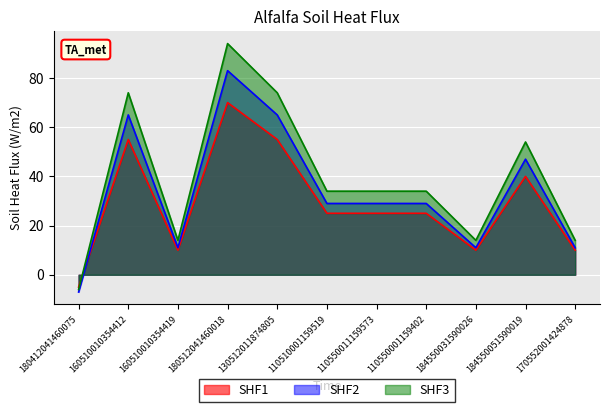

At which label does SHF3 reach its peak?

180512041460018